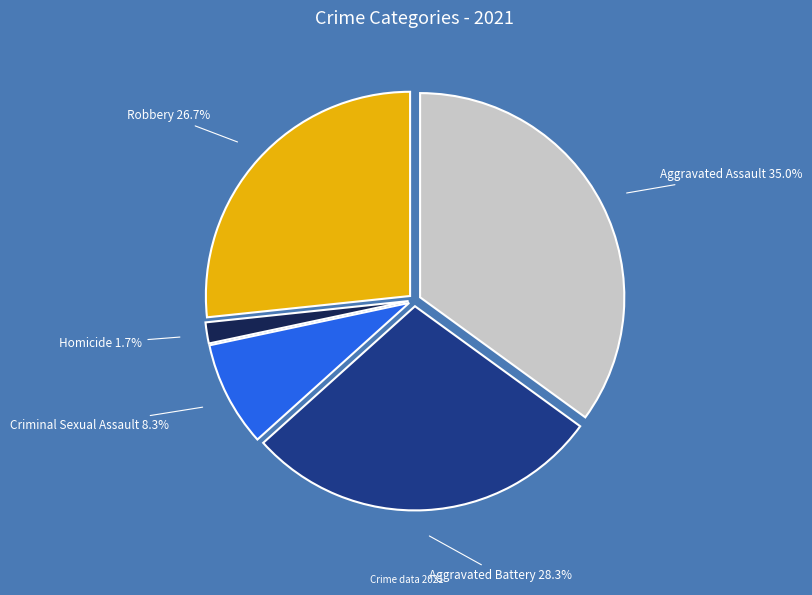

Does any single category account for the majority?

No